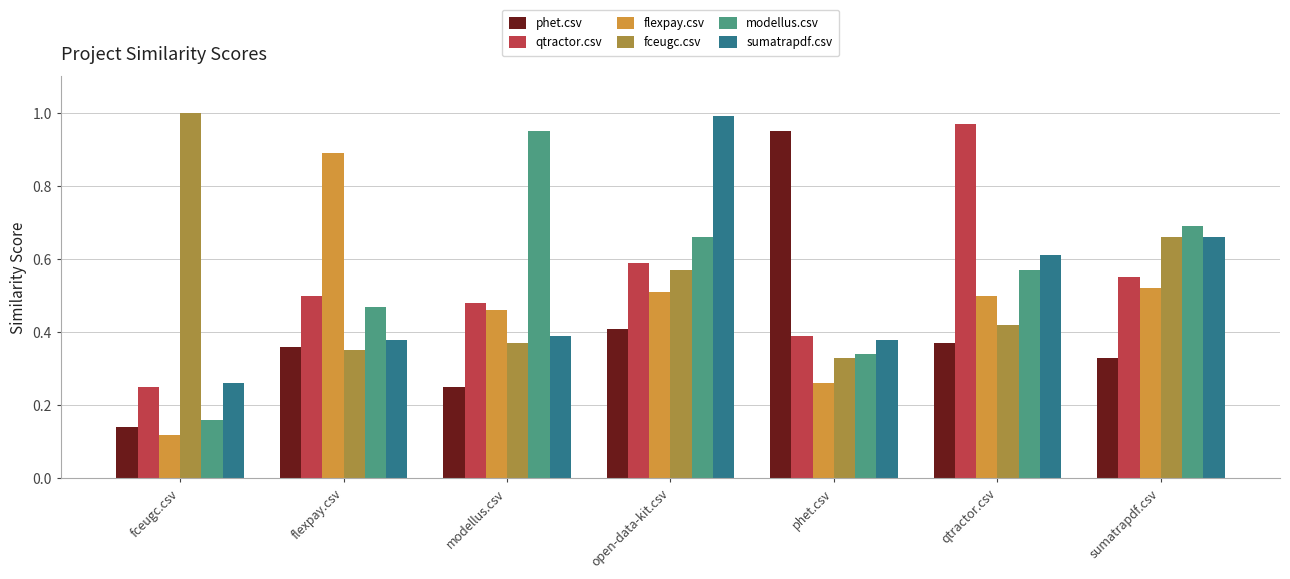

The flexpay.csv series shows 0.5 at sumatrapdf.csv. True or false?

True